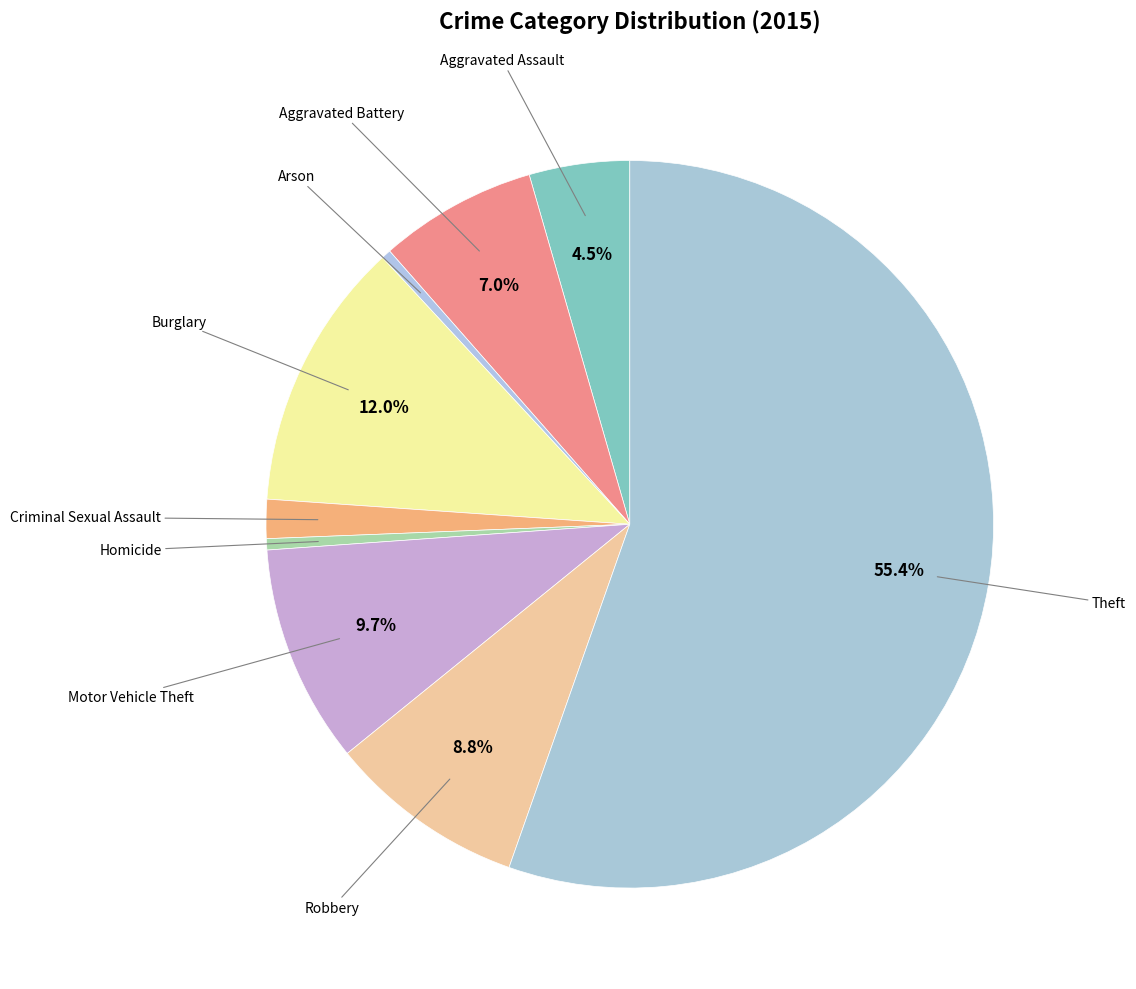

How many segments does this pie chart have?

9